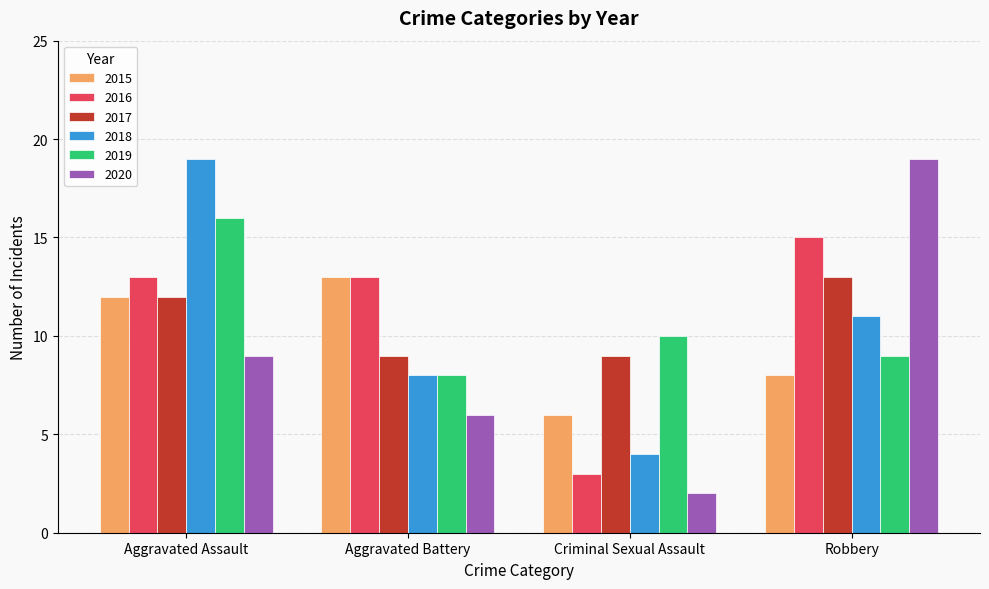

What is the sum of the 2019 values at Criminal Sexual Assault and Aggravated Battery?

18